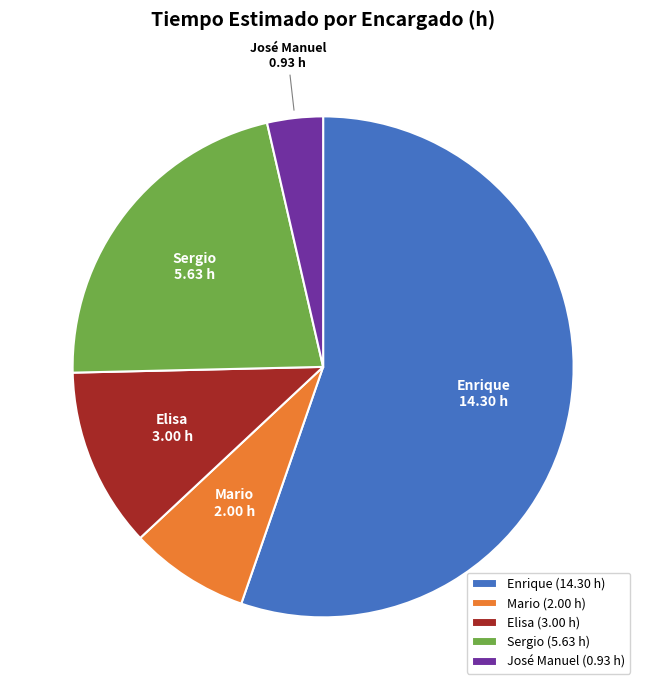

Is there a majority slice in this chart?

Yes